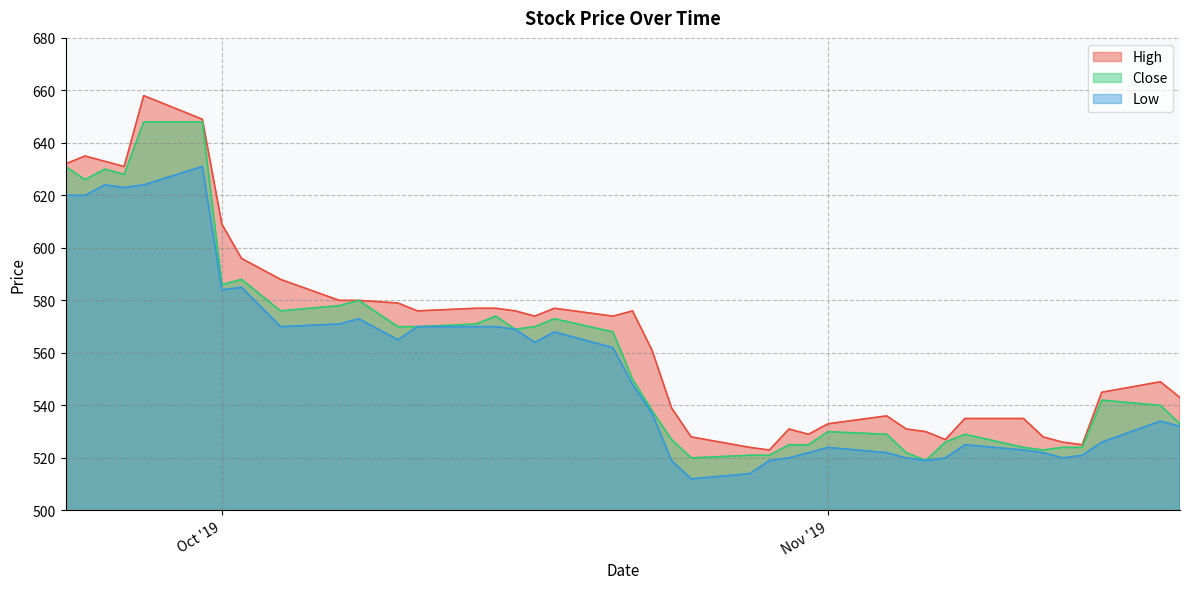

What is the value of the Low point at the 5th from the left?

624